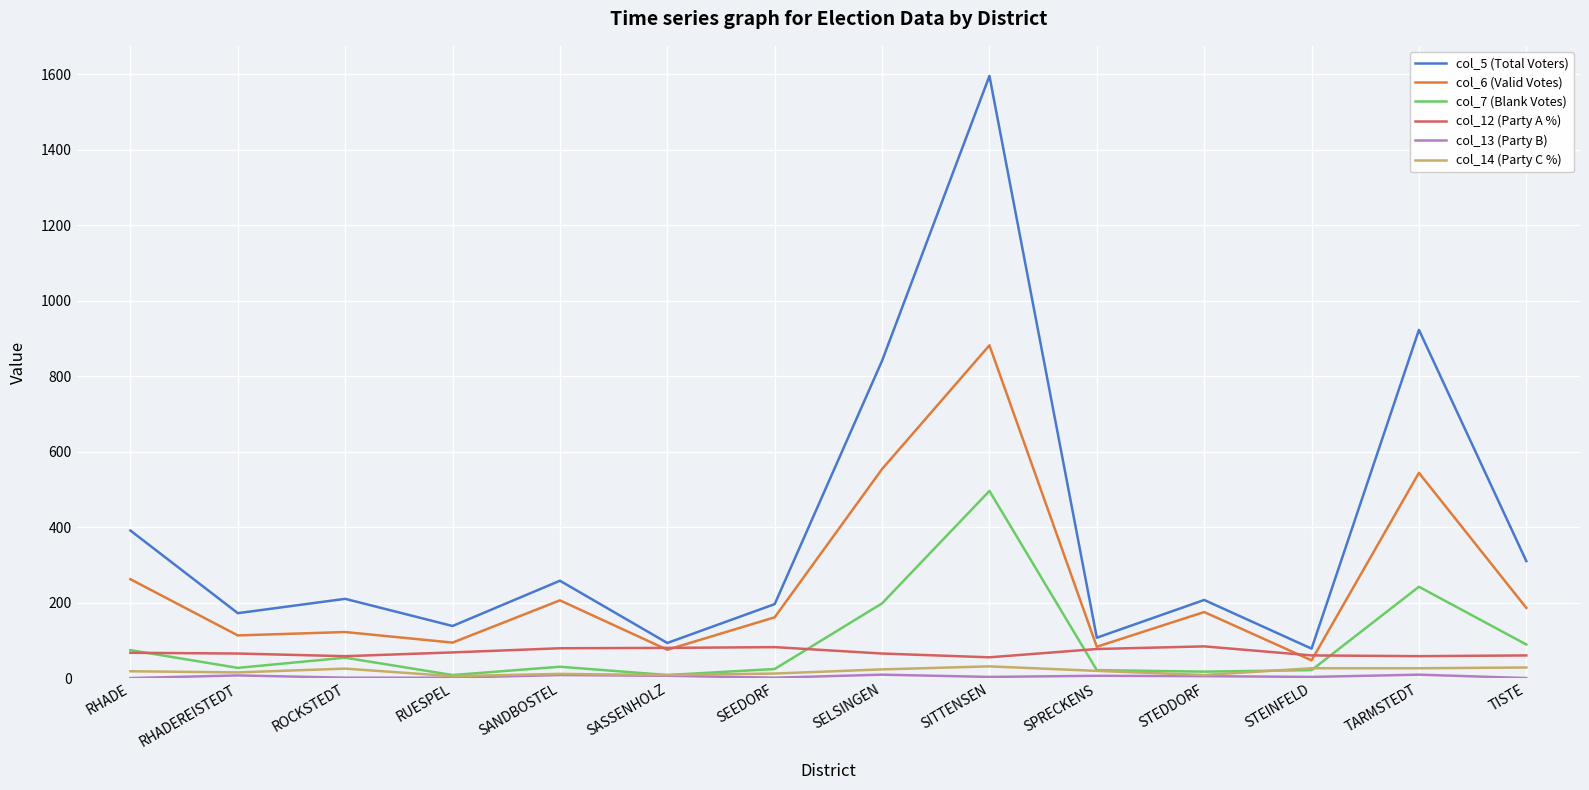

What is the approximate value of col_14 (Party C %) at TISTE, to the nearest 5?

30